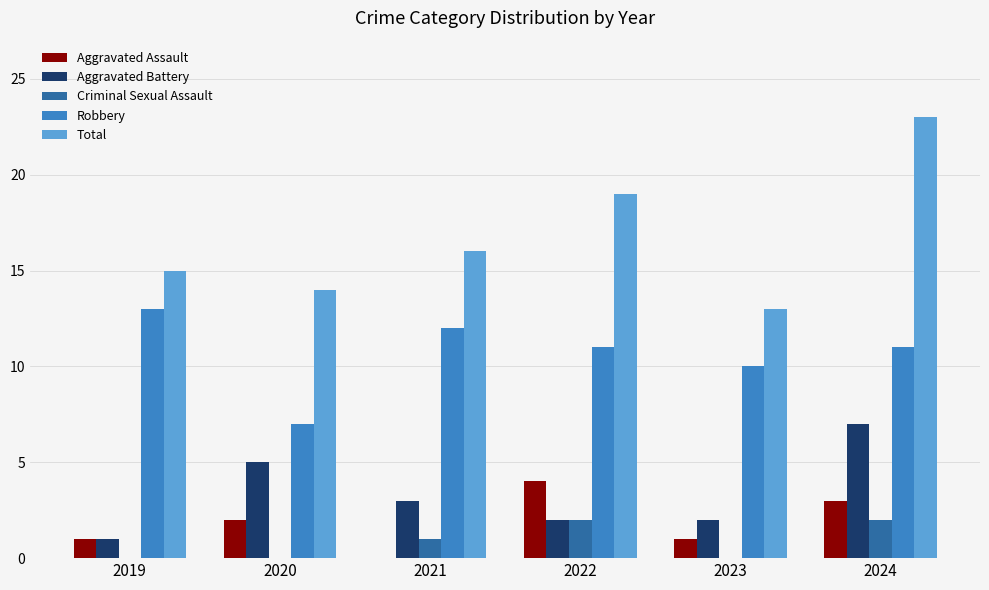

Count the Aggravated Assault values in the range 1 to 3.

4